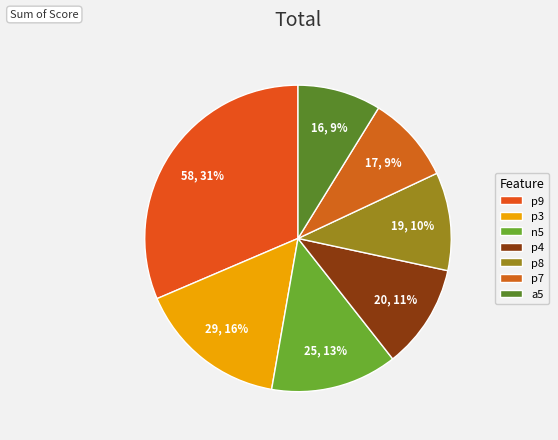

Approximately how many times larger is the value at a5 compared to p4?

0.8